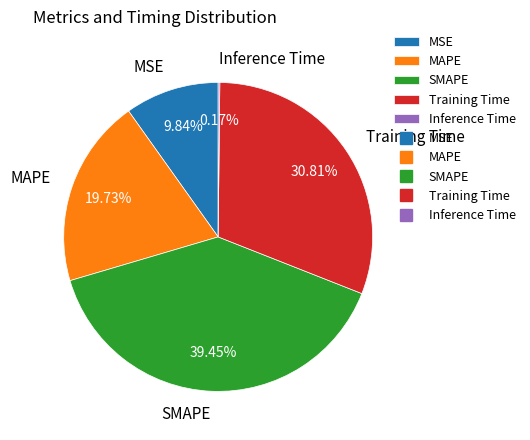

Does MSE represent more than half of the total?

No